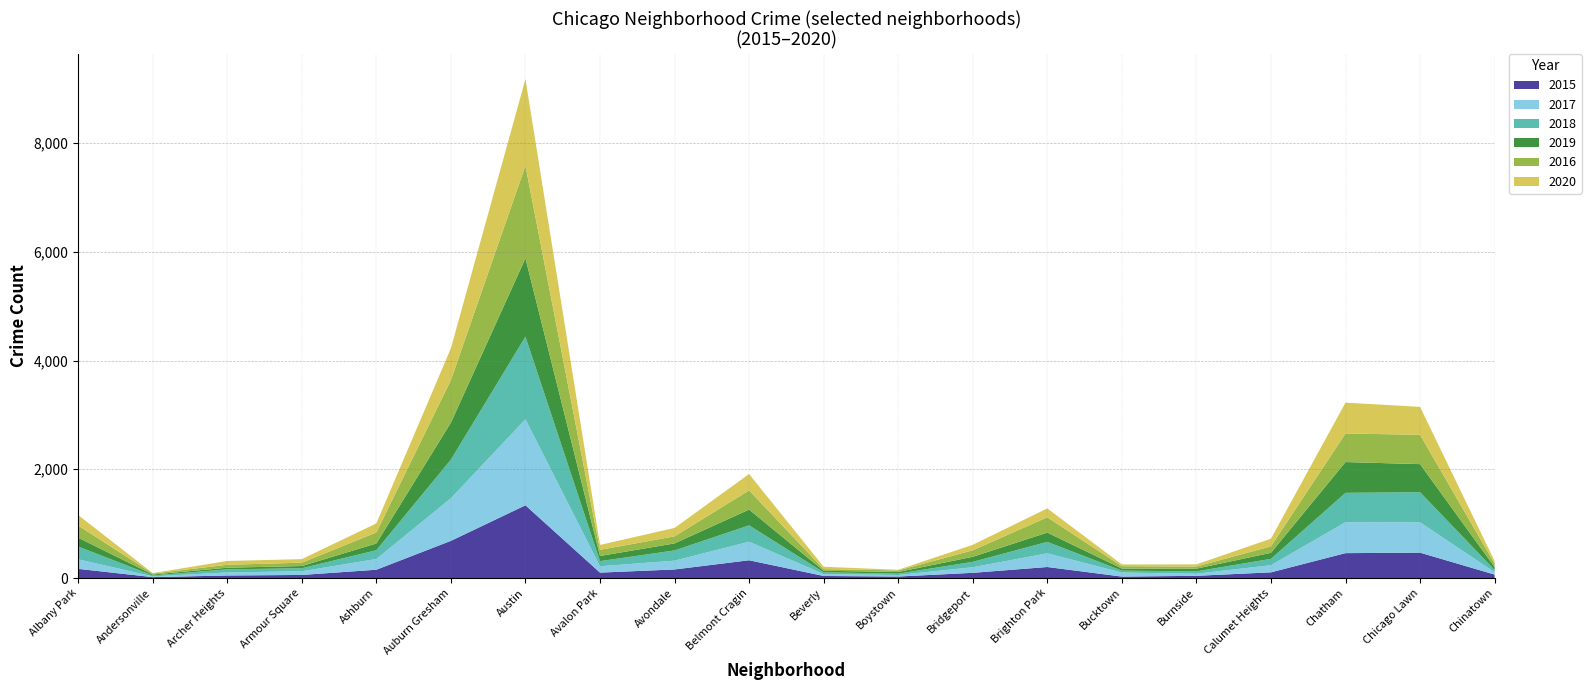

Reading left to right, transcribe all the data shown in this chart.

2015: 169	17	47	57	153	684	1338	100	158	327	38	28	96	203	27	41	105	458	467	64
2017: 176	14	56	68	197	784	1582	117	162	341	35	28	103	252	74	39	131	569	558	44
2018: 234	17	57	55	162	710	1519	94	188	301	33	25	99	210	35	43	117	540	554	41
2019: 163	17	30	41	124	680	1441	95	129	290	28	30	93	171	39	50	111	566	516	53
2016: 224	18	54	62	203	783	1704	113	130	353	31	29	119	282	43	39	119	526	539	64
2020: 193	8	70	65	166	584	1593	90	155	301	43	12	101	163	32	39	141	567	514	46